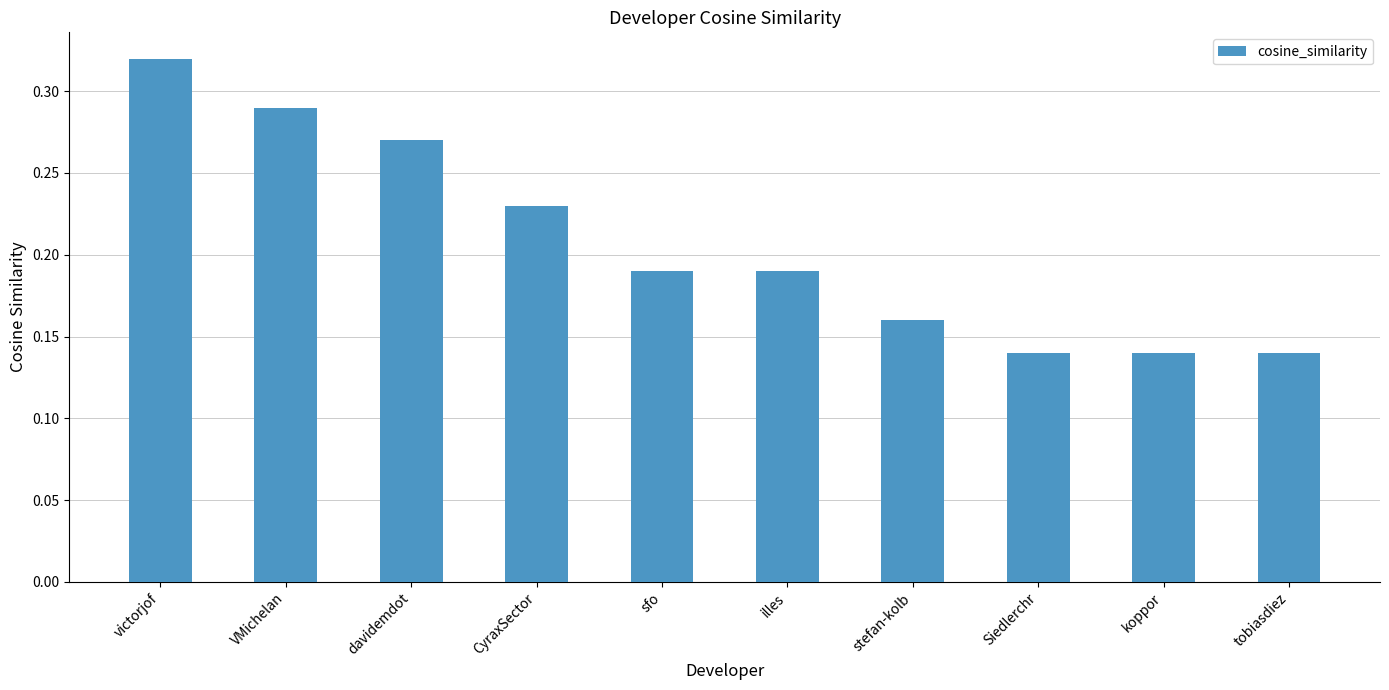

At which category does the chart reach its peak across all series?

victorjof